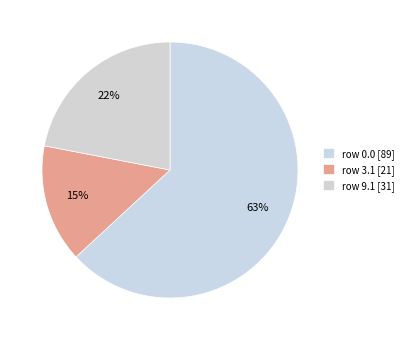

How many segments does this pie chart have?

3